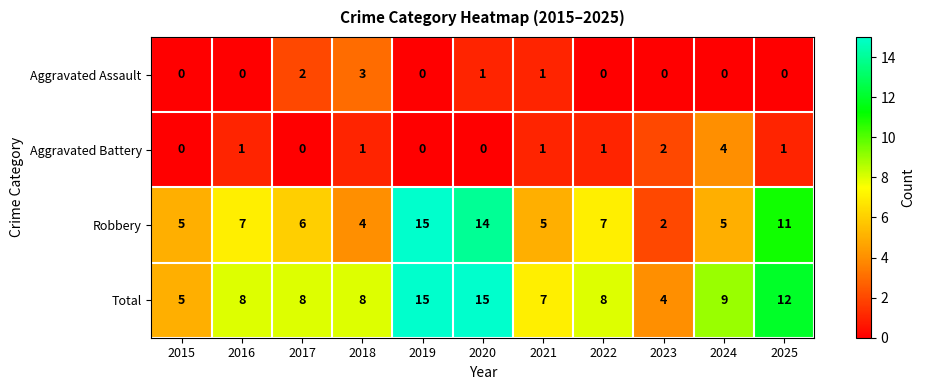

What is the highest value of the Aggravated Assault series?

3